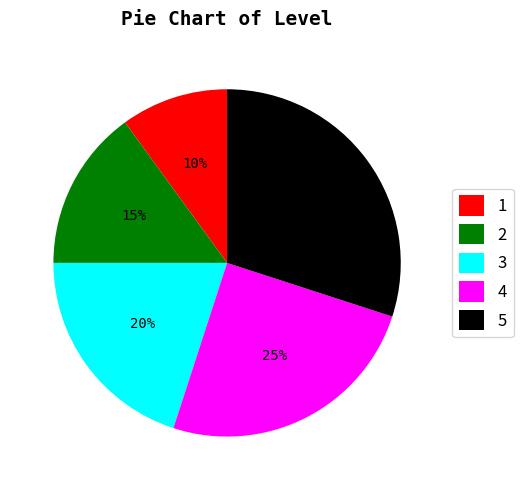

Is there a majority slice in this chart?

No